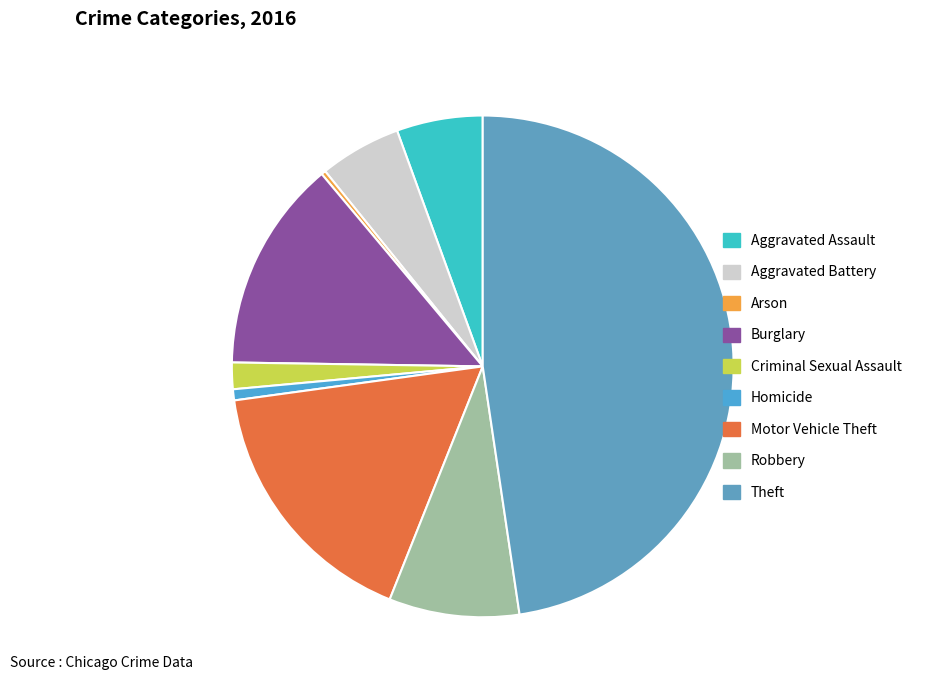

To the nearest percent, what percentage of the pie is Aggravated Assault?

6%